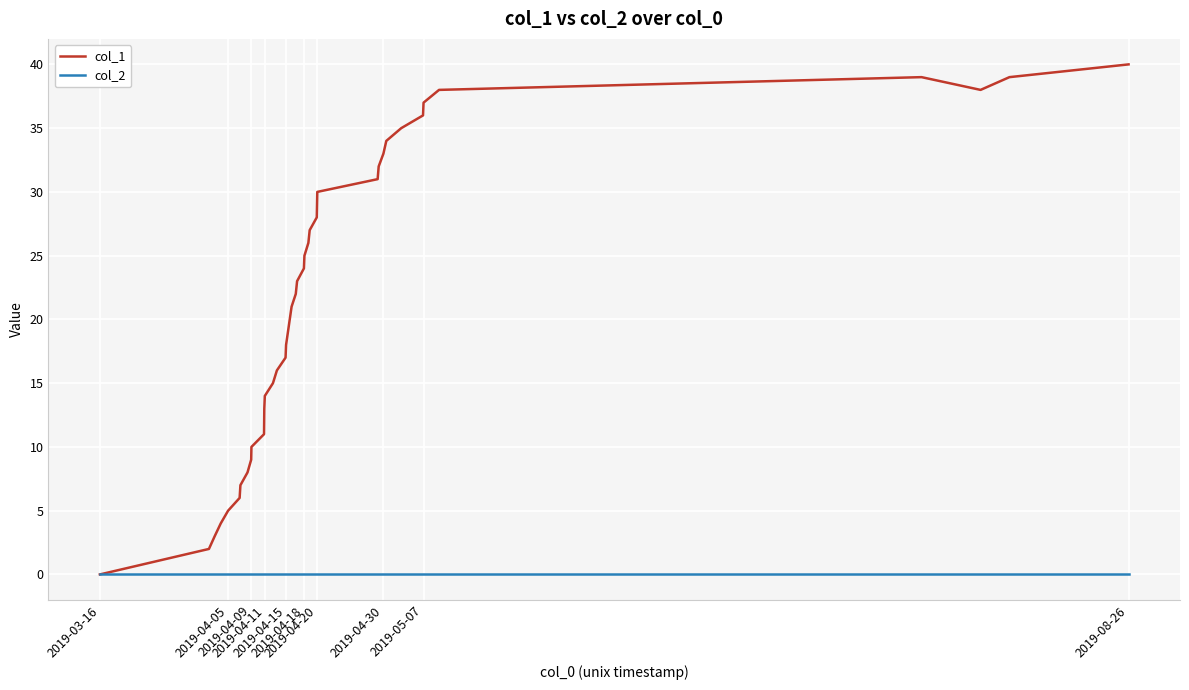

List the series in order of their overall mean, highest first.

col_1, col_2